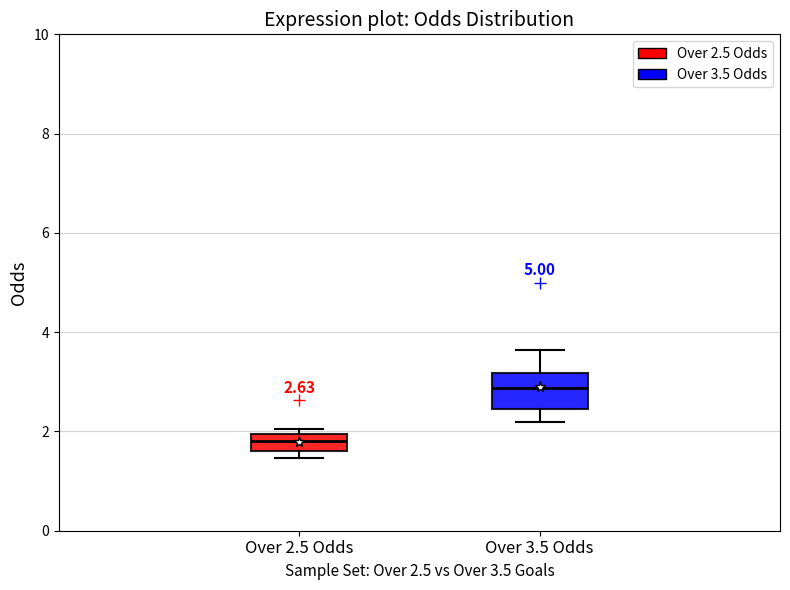

Which box's median line is the highest?

Over 3.5 Odds